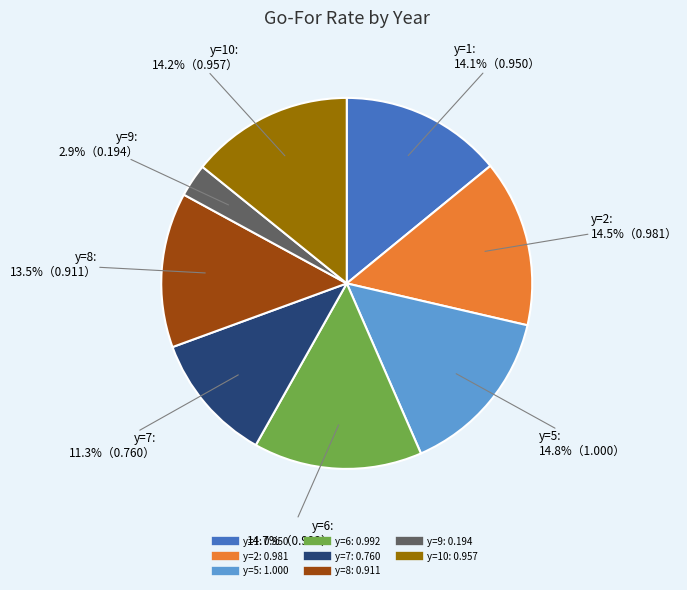

To the nearest percent, what is the difference between the largest and smallest slice percentages?

12%